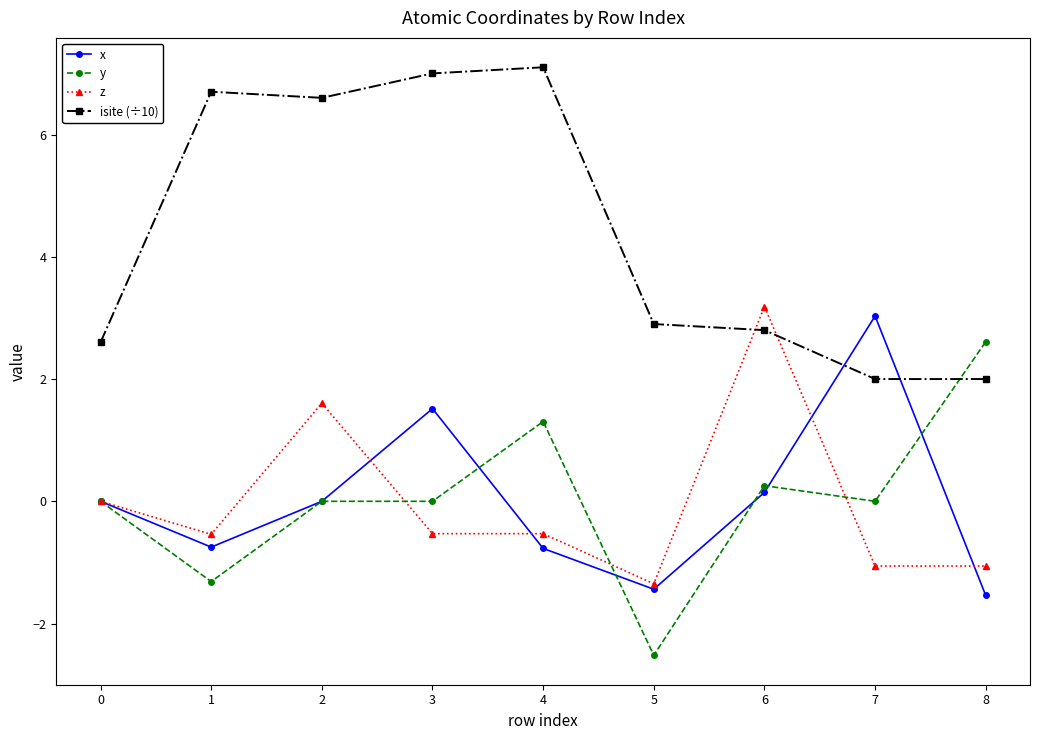

How many lines are shown in the chart?

4